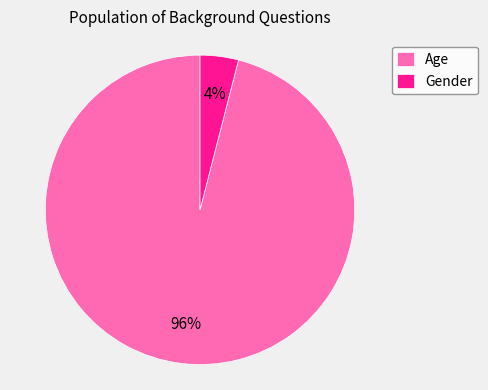

To the nearest percent, what percentage of the pie is Gender?

4%